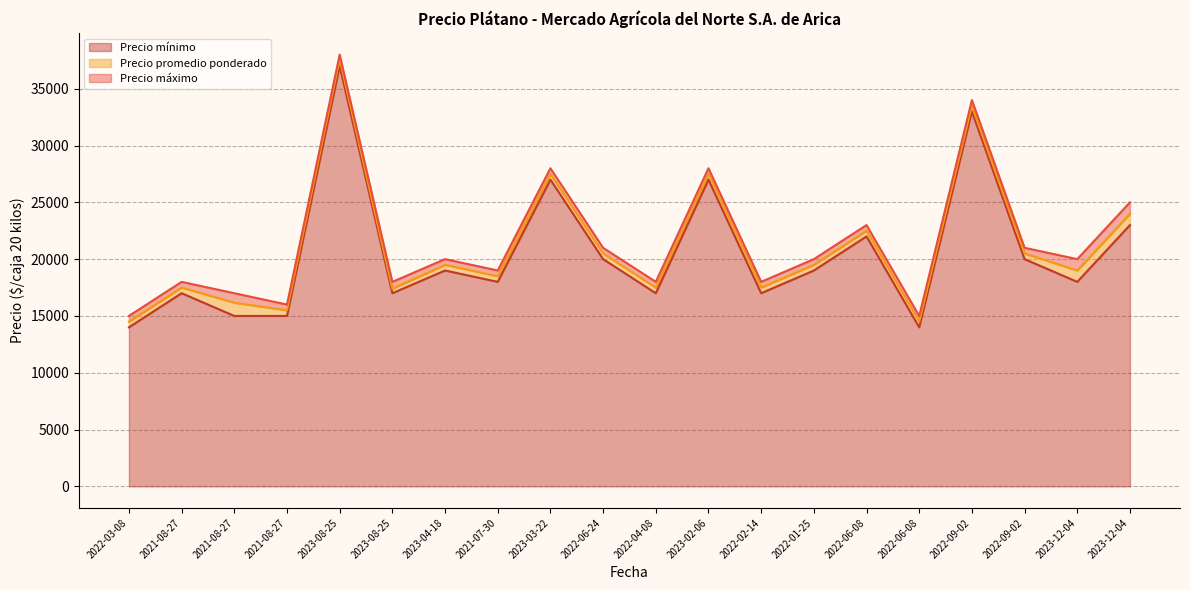

How many interior local peaks does the Precio promedio ponderado series have?

7